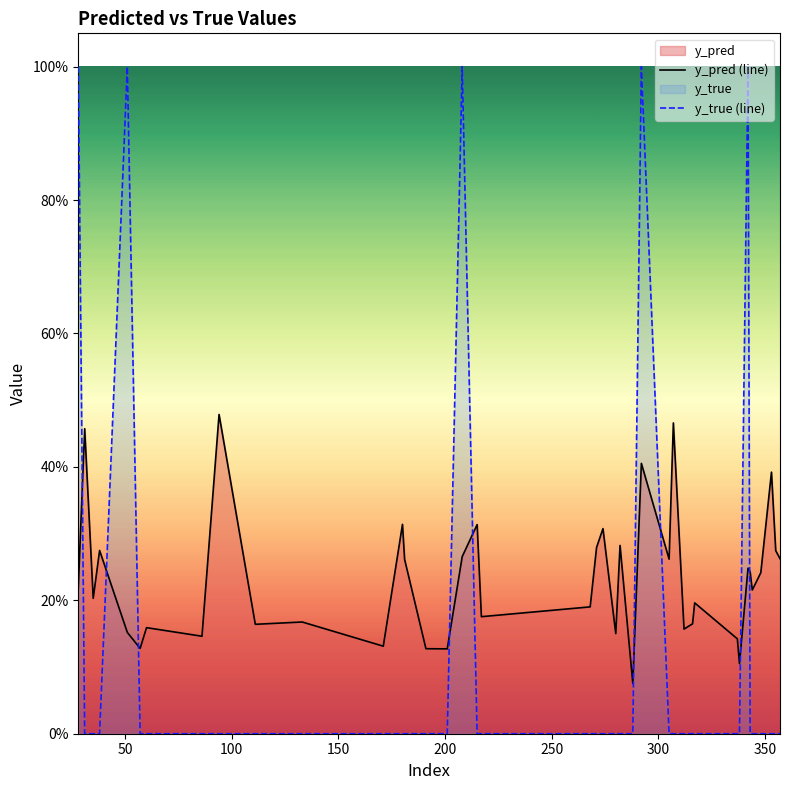

What is the average value of the y_true (line) series?

0.1